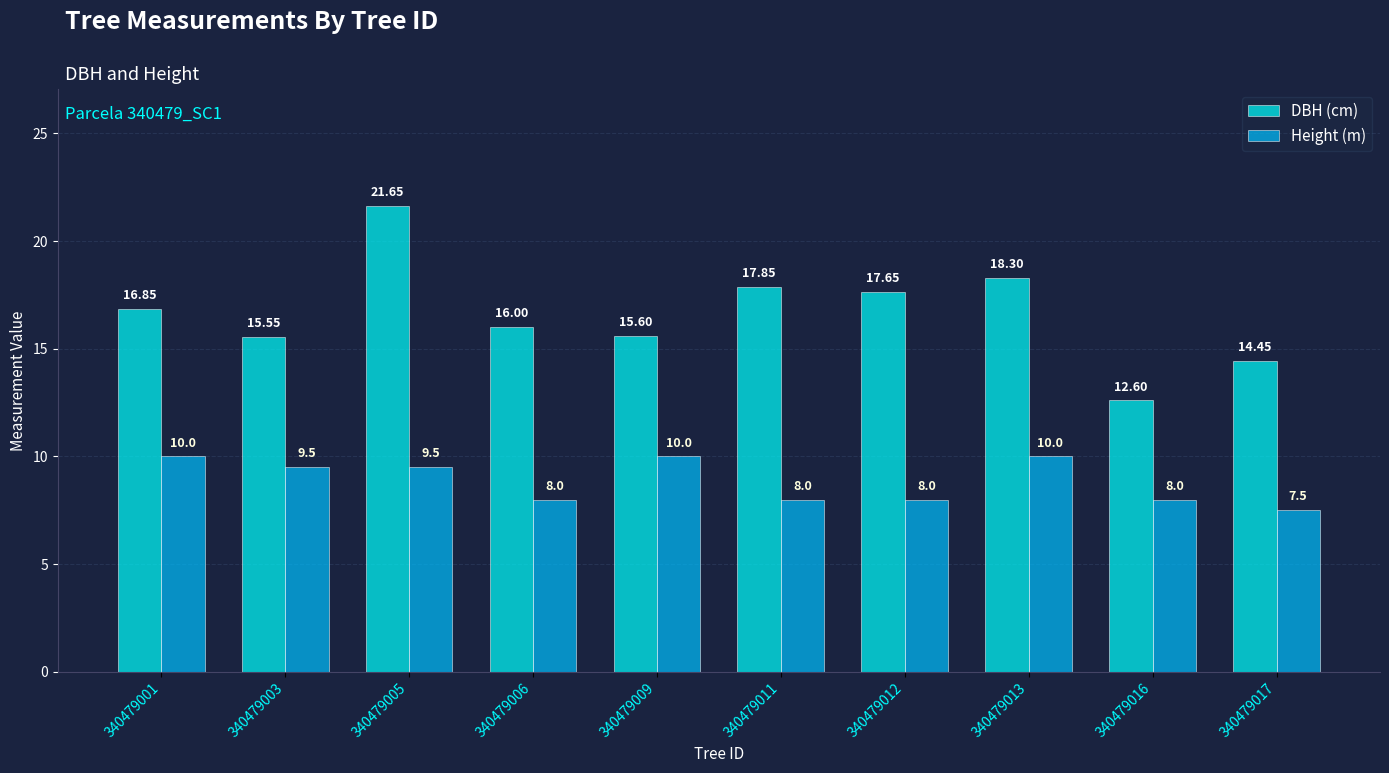

What is the approximate value of Height (m) at 340479016?

8.0